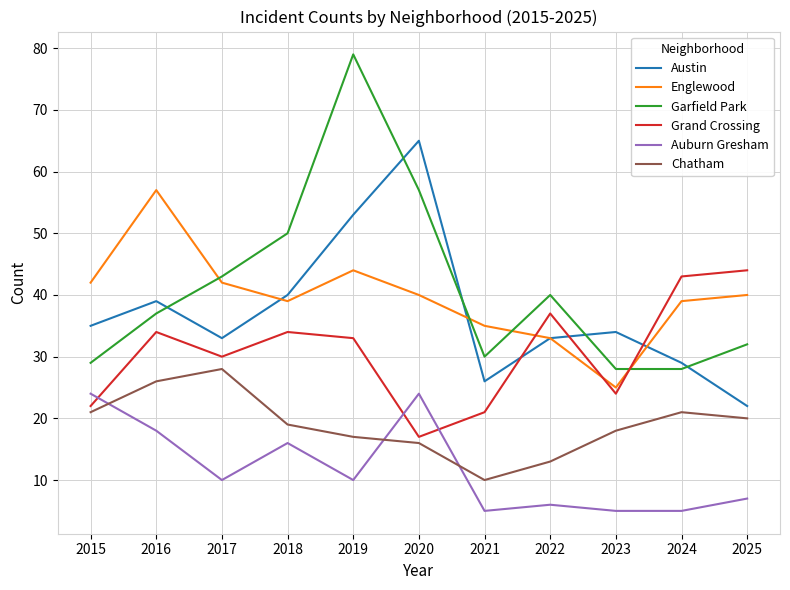

At which label does Grand Crossing reach its minimum?

2020